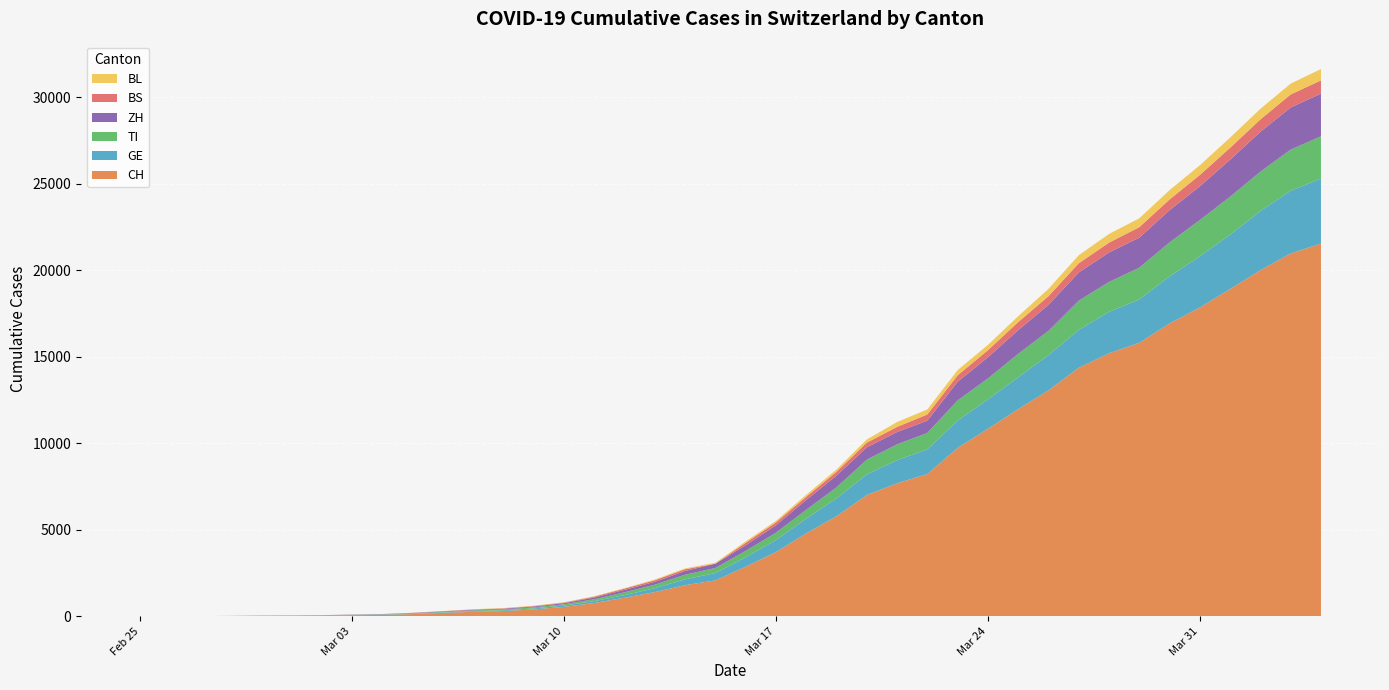

Reading left to right, transcribe all the data shown in this chart.

CH: 2020-02-25=0	2020-02-26=2	2020-02-27=6	2020-02-28=13	2020-02-29=23	2020-03-01=29	2020-03-02=40	2020-03-03=59	2020-03-04=83	2020-03-05=125	2020-03-06=197	2020-03-07=257	2020-03-08=303	2020-03-09=396	2020-03-10=542	2020-03-11=766	2020-03-12=1072	2020-03-13=1398	2020-03-14=1795	2020-03-15=2072	2020-03-16=2864	2020-03-17=3710	2020-03-18=4793	2020-03-19=5781	2020-03-20=7005	2020-03-21=7686	2020-03-22=8217	2020-03-23=9727	2020-03-24=10831	2020-03-25=11970	2020-03-26=13054	2020-03-27=14356	2020-03-28=15195	2020-03-29=15798	2020-03-30=16920	2020-03-31=17842	2020-04-01=18908	2020-04-02=19997	2020-04-03=20965	2020-04-04=21535
GE: 2020-02-25=0	2020-02-26=1	2020-02-27=1	2020-02-28=4	2020-02-29=8	2020-03-01=9	2020-03-02=10	2020-03-03=13	2020-03-04=14	2020-03-05=17	2020-03-06=25	2020-03-07=38	2020-03-08=40	2020-03-09=56	2020-03-10=76	2020-03-11=109	2020-03-12=150	2020-03-13=222	2020-03-14=340	2020-03-15=423	2020-03-16=544	2020-03-17=692	2020-03-18=848	2020-03-19=1027	2020-03-20=1194	2020-03-21=1331	2020-03-22=1430	2020-03-23=1582	2020-03-24=1699	2020-03-25=1837	2020-03-26=2033	2020-03-27=2190	2020-03-28=2393	2020-03-29=2505	2020-03-30=2721	2020-03-31=2958	2020-04-01=3137	2020-04-02=3420	2020-04-03=3621	2020-04-04=3753
TI: 2020-02-25=0	2020-02-26=1	2020-02-27=1	2020-02-28=1	2020-02-29=2	2020-03-01=2	2020-03-02=4	2020-03-03=8	2020-03-04=13	2020-03-05=25	2020-03-06=28	2020-03-07=41	2020-03-08=49	2020-03-09=61	2020-03-10=75	2020-03-11=108	2020-03-12=163	2020-03-13=206	2020-03-14=265	2020-03-15=293	2020-03-16=368	2020-03-17=426	2020-03-18=511	2020-03-19=638	2020-03-20=849	2020-03-21=916	2020-03-22=945	2020-03-23=1162	2020-03-24=1209	2020-03-25=1354	2020-03-26=1401	2020-03-27=1688	2020-03-28=1727	2020-03-29=1837	2020-03-30=1962	2020-03-31=2091	2020-04-01=2195	2020-04-02=2271	2020-04-03=2377	2020-04-04=2442
ZH: 2020-02-25=0	2020-02-26=0	2020-02-27=2	2020-02-28=2	2020-02-29=6	2020-03-01=7	2020-03-02=10	2020-03-03=13	2020-03-04=15	2020-03-05=23	2020-03-06=29	2020-03-07=34	2020-03-08=40	2020-03-09=49	2020-03-10=62	2020-03-11=101	2020-03-12=140	2020-03-13=163	2020-03-14=218	2020-03-15=250	2020-03-16=326	2020-03-17=429	2020-03-18=568	2020-03-19=679	2020-03-20=711	2020-03-21=711	2020-03-22=711	2020-03-23=1075	2020-03-24=1223	2020-03-25=1370	2020-03-26=1502	2020-03-27=1629	2020-03-28=1703	2020-03-29=1735	2020-03-30=1861	2020-03-31=1952	2020-04-01=2141	2020-04-02=2305	2020-04-03=2433	2020-04-04=2466
BS: 2020-02-25=0	2020-02-26=0	2020-02-27=1	2020-02-28=1	2020-02-29=1	2020-03-01=1	2020-03-02=1	2020-03-03=3	2020-03-04=3	2020-03-05=8	2020-03-06=15	2020-03-07=21	2020-03-08=24	2020-03-09=28	2020-03-10=33	2020-03-11=49	2020-03-12=73	2020-03-13=92	2020-03-14=100	2020-03-15=0	2020-03-16=143	2020-03-17=164	2020-03-18=181	2020-03-19=220	2020-03-20=270	2020-03-21=297	2020-03-22=356	2020-03-23=374	2020-03-24=410	2020-03-25=462	2020-03-26=501	2020-03-27=530	2020-03-28=569	2020-03-29=605	2020-03-30=617	2020-03-31=653	2020-04-01=687	2020-04-02=714	2020-04-03=754	2020-04-04=767
BL: 2020-02-25=0	2020-02-26=0	2020-02-27=0	2020-02-28=1	2020-02-29=2	2020-03-01=2	2020-03-02=2	2020-03-03=2	2020-03-04=2	2020-03-05=6	2020-03-06=6	2020-03-07=15	2020-03-08=19	2020-03-09=20	2020-03-10=22	2020-03-11=26	2020-03-12=26	2020-03-13=42	2020-03-14=47	2020-03-15=54	2020-03-16=76	2020-03-17=89	2020-03-18=116	2020-03-19=134	2020-03-20=184	2020-03-21=282	2020-03-22=289	2020-03-23=302	2020-03-24=306	2020-03-25=341	2020-03-26=422	2020-03-27=466	2020-03-28=502	2020-03-29=511	2020-03-30=539	2020-03-31=561	2020-04-01=588	2020-04-02=610	2020-04-03=625	2020-04-04=656